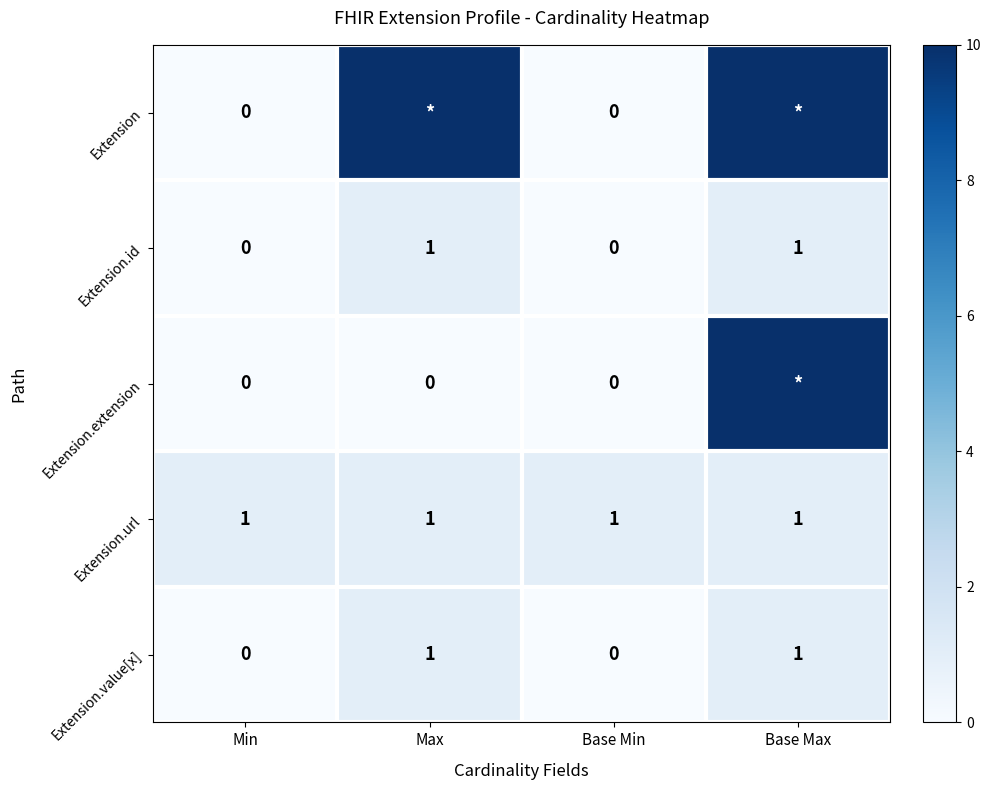

What is the spread (max minus min) of values at Base Max?

9